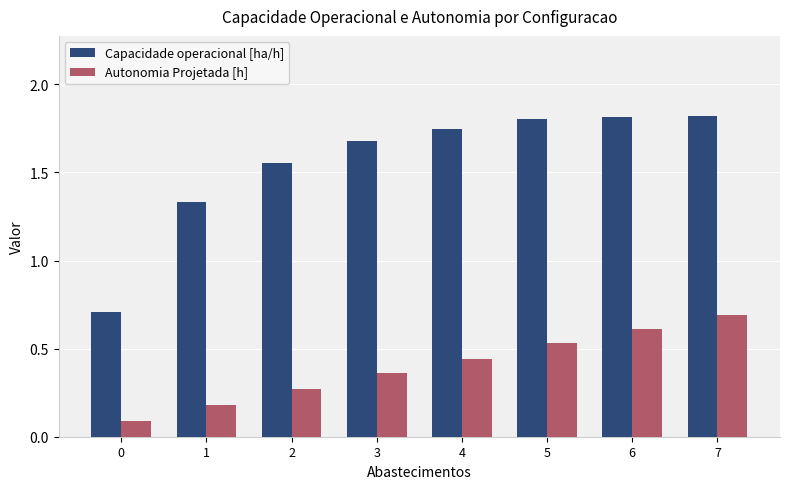

What is the total value across all series at 3?

2.0